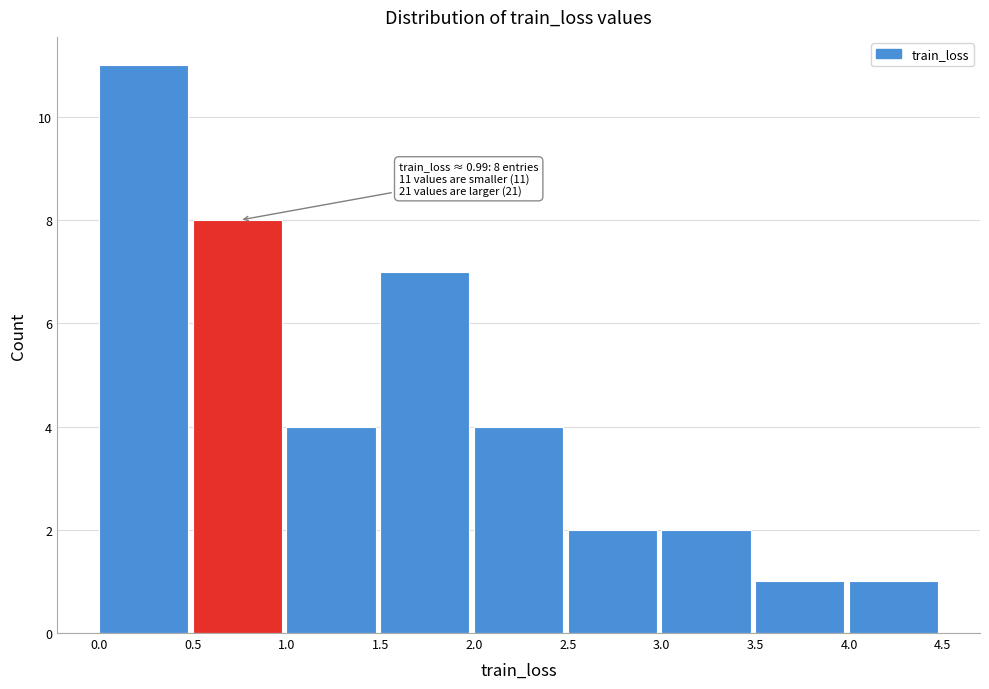

Over which range of the x-axis is the bar tallest?

0.0 to 0.5